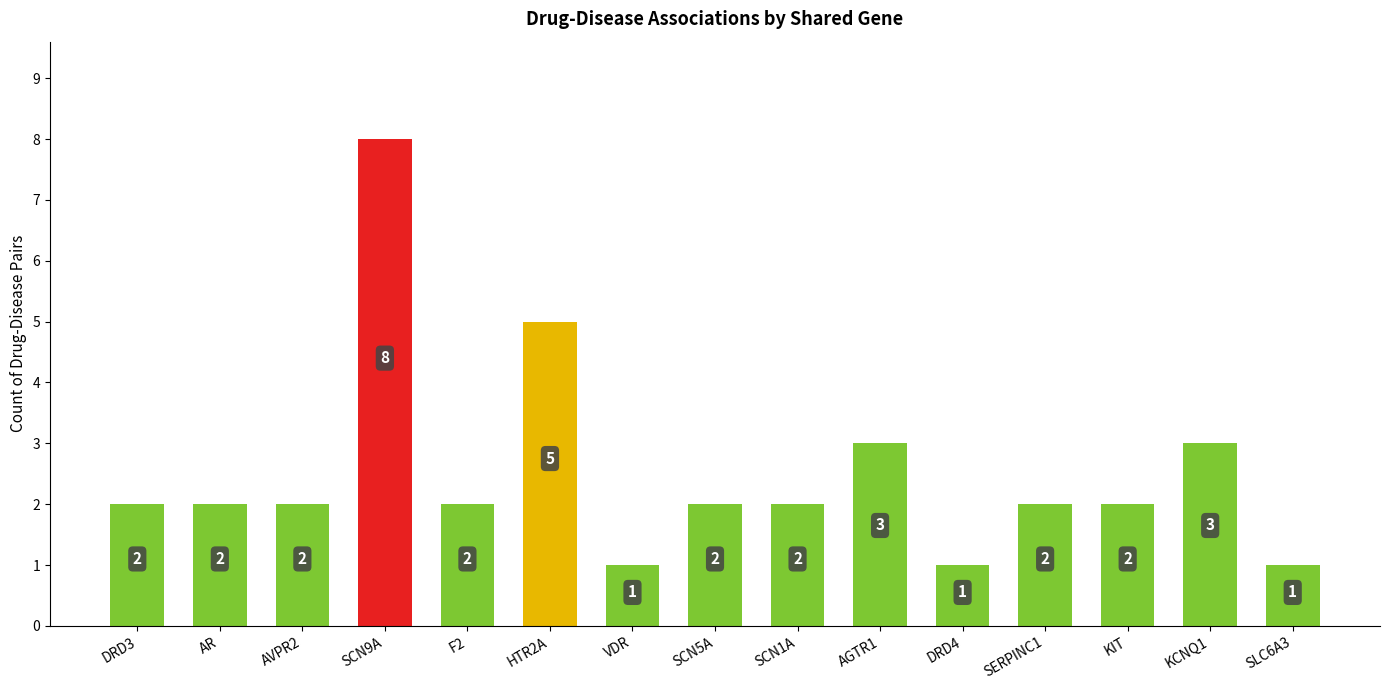

What is the change in value from AR to KCNQ1?

+1